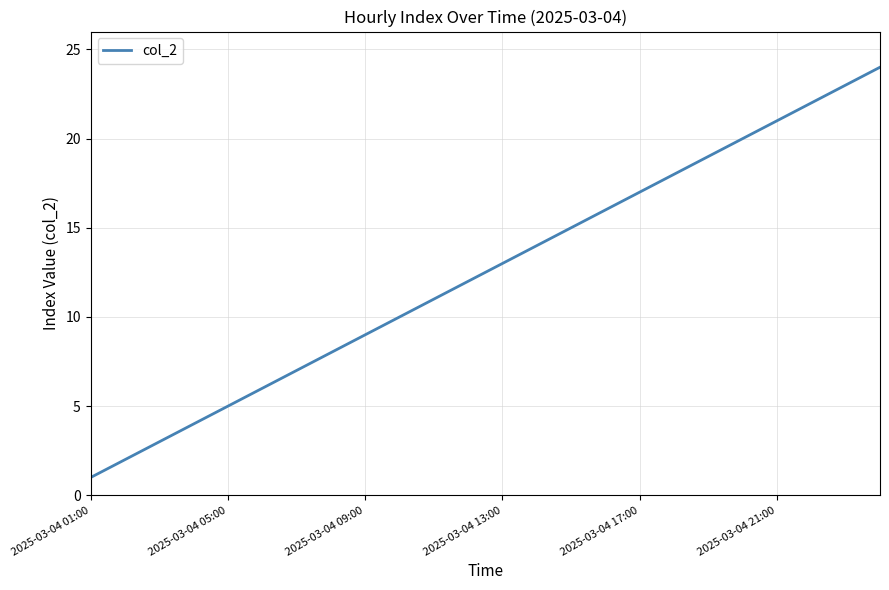

What is the greatest value displayed?

24